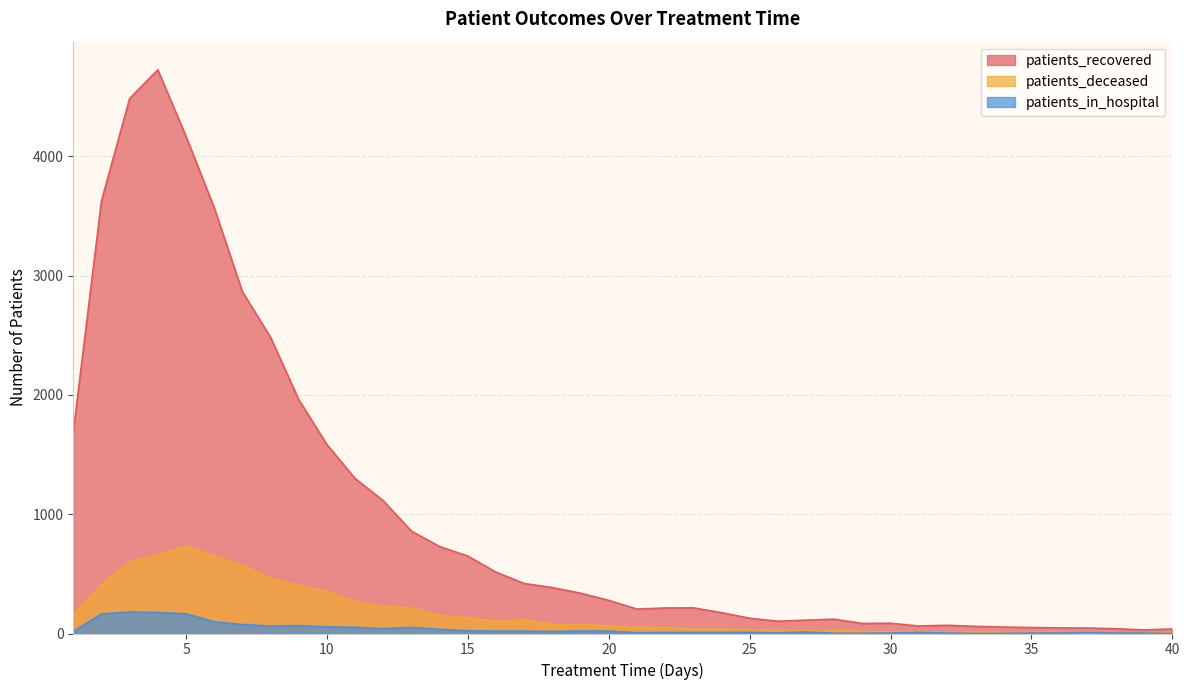

Is the value of patients_in_hospital at 39 greater than the value of patients_deceased at 22?

No